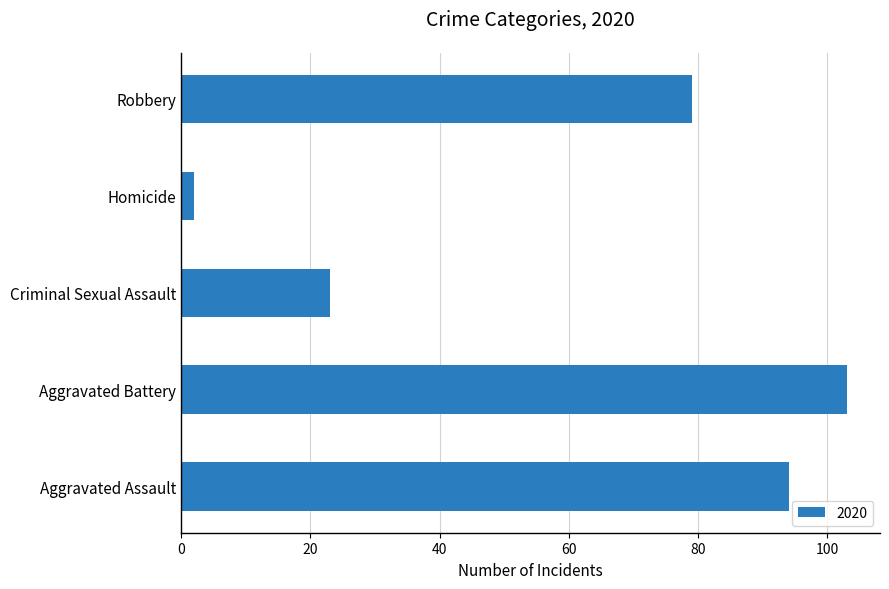

What is the average value?

60